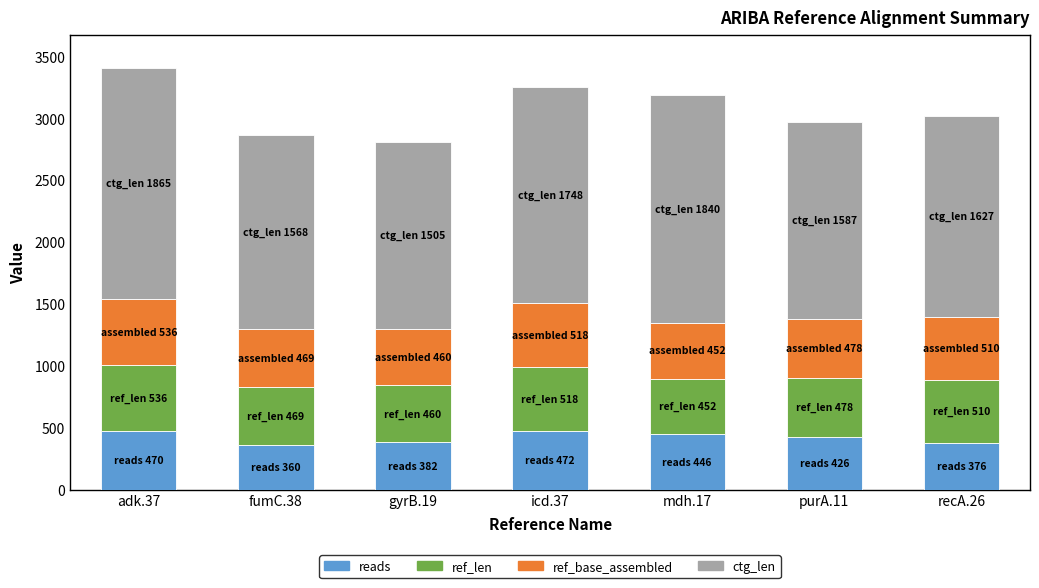

What is the total value across all series at gyrB.19?

2807